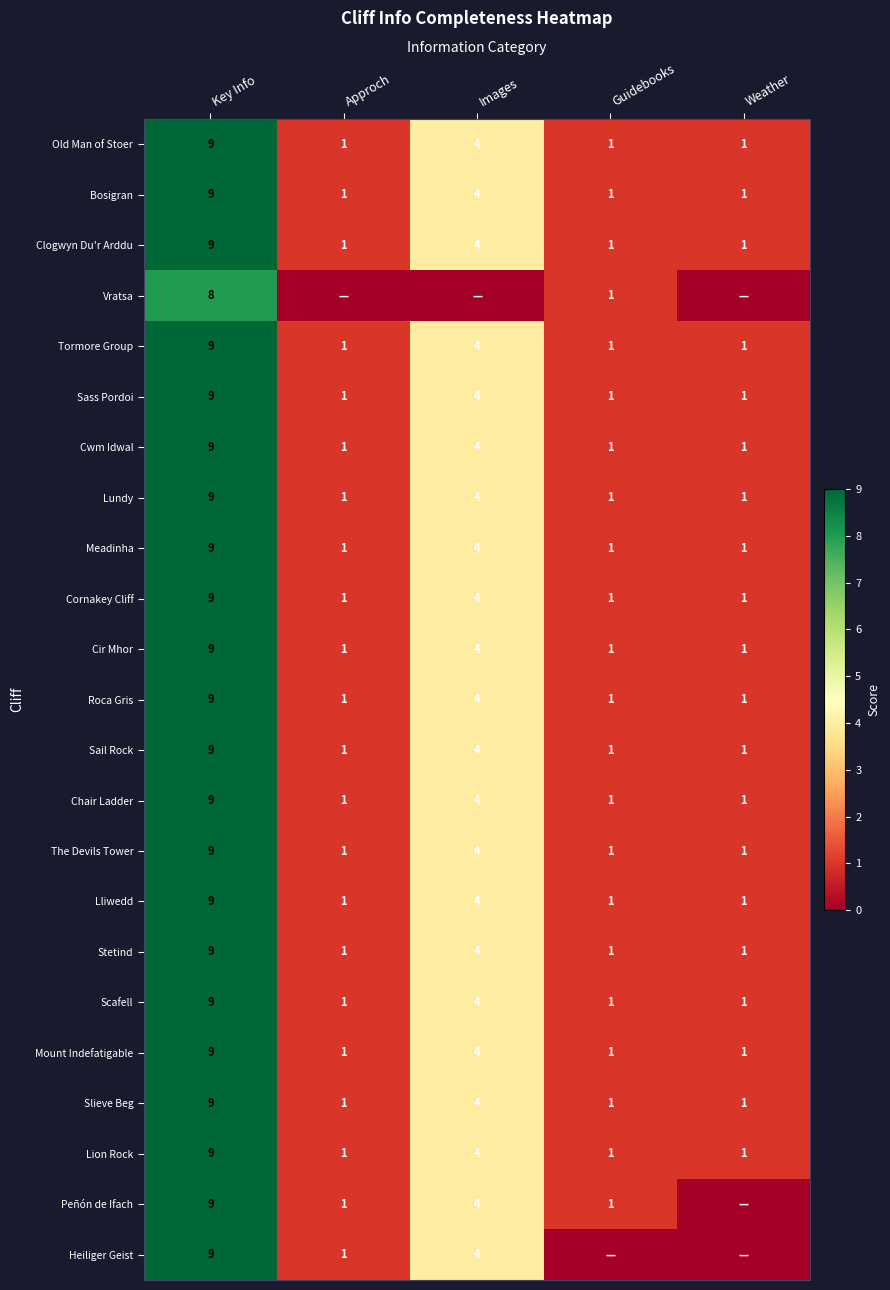

Which category has the highest value across all series?

Key Info